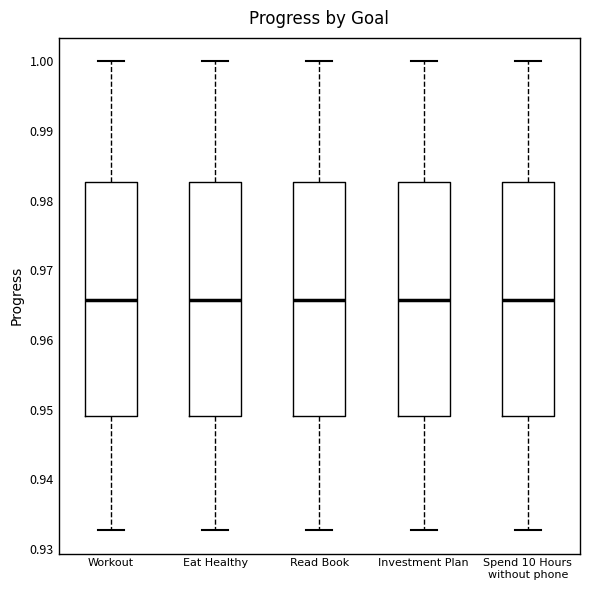

Reading left to right, transcribe this box plot: for each box, give where its median line is, the range the box spans, and where its two whiskers end, as read against the y-axis. The values are not printed on the chart, so give them approximately, as read against the axis.

Workout: median 0.966, box 0.949 to 0.983, whiskers 0.933 to 1.000
Eat Healthy: median 0.966, box 0.949 to 0.983, whiskers 0.933 to 1.000
Read Book: median 0.966, box 0.949 to 0.983, whiskers 0.933 to 1.000
Investment Plan: median 0.966, box 0.949 to 0.983, whiskers 0.933 to 1.000
Spend 10 Hours without phone: median 0.966, box 0.949 to 0.983, whiskers 0.933 to 1.000